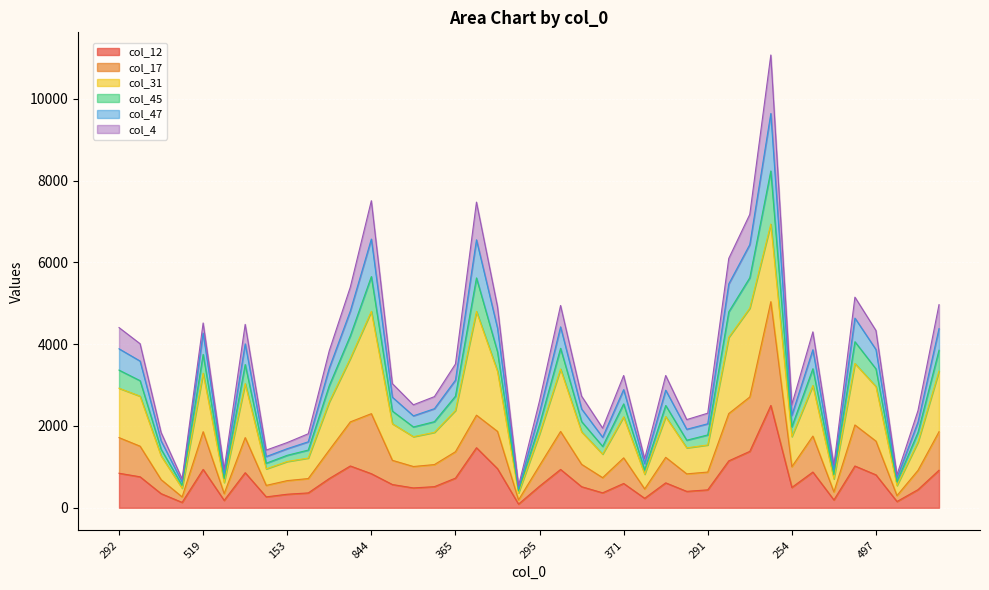

What is the difference between the col_45 values at 481 and 97?

3544